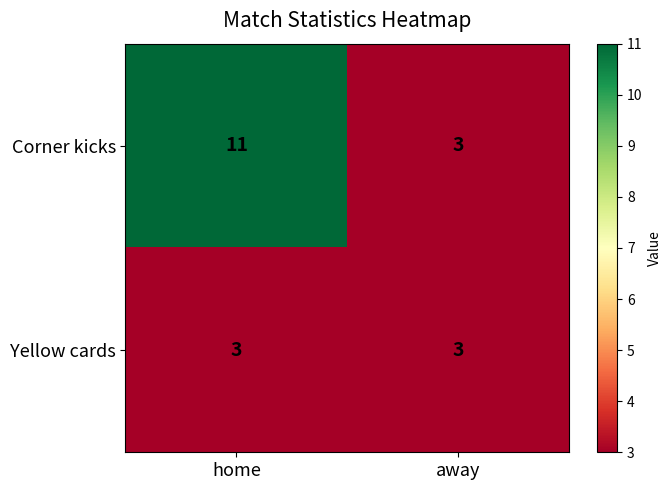

Which series has the widest spread of values?

Corner kicks